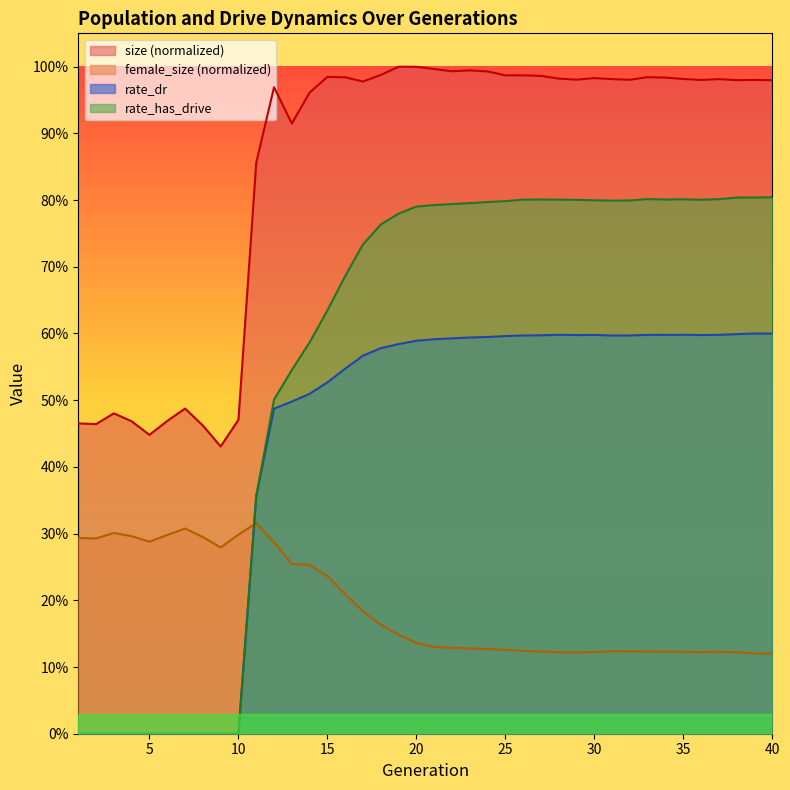

What is the difference between the maximum and minimum values in the rate_dr series?

0.6